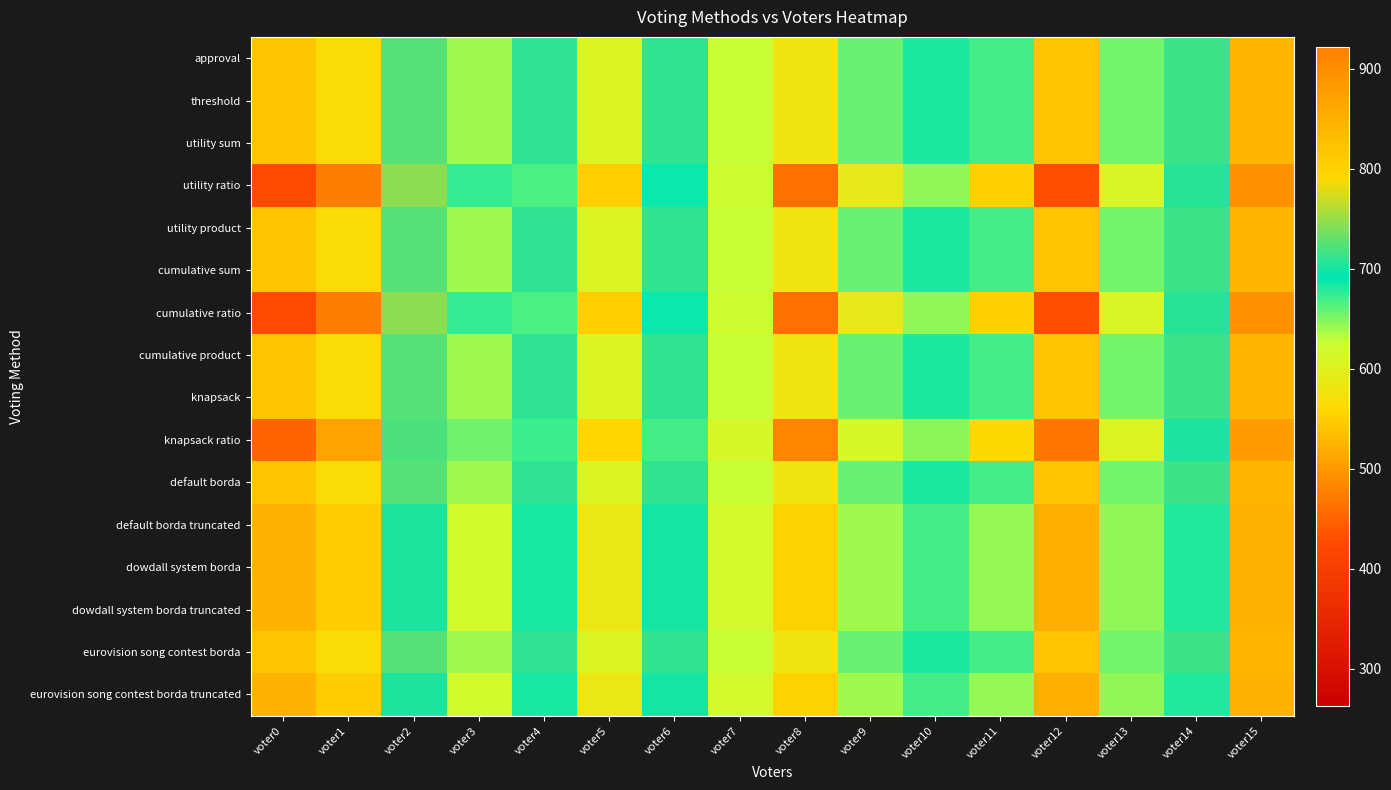

How many categories are shown in the chart?

16